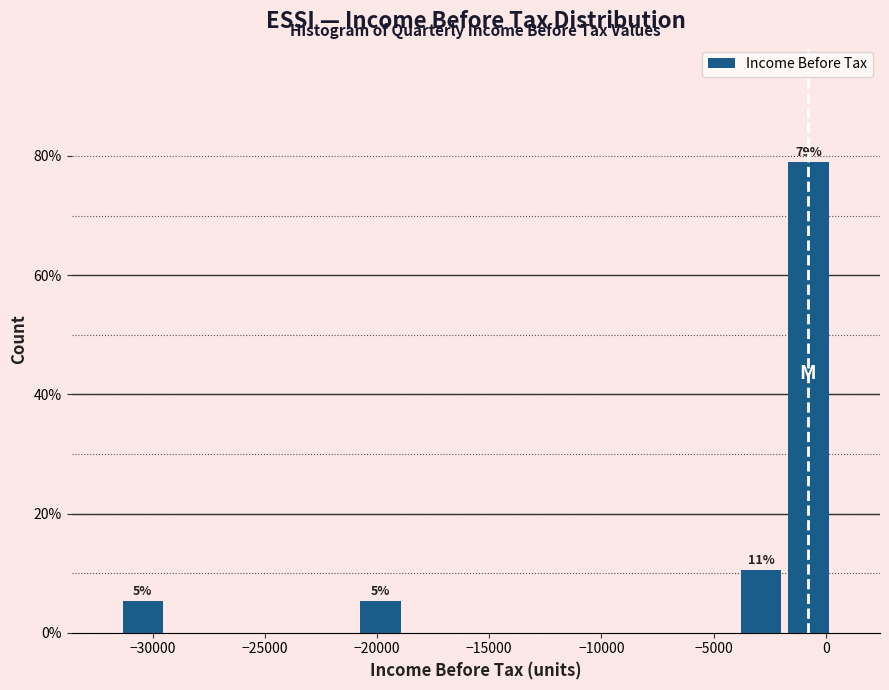

Over which range of the x-axis is the bar tallest?

-2000 to 500